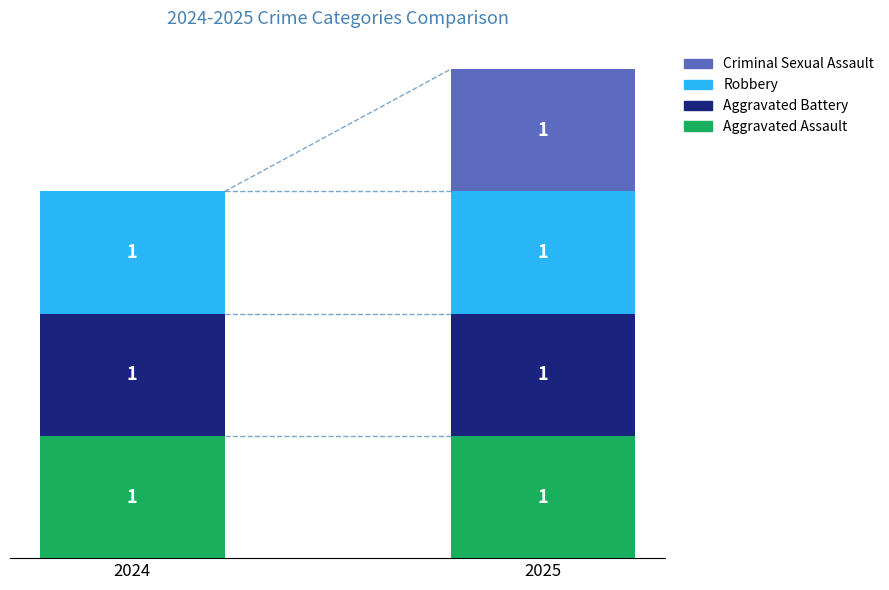

True or false: Aggravated Assault has a value of 1 at 2025.

True